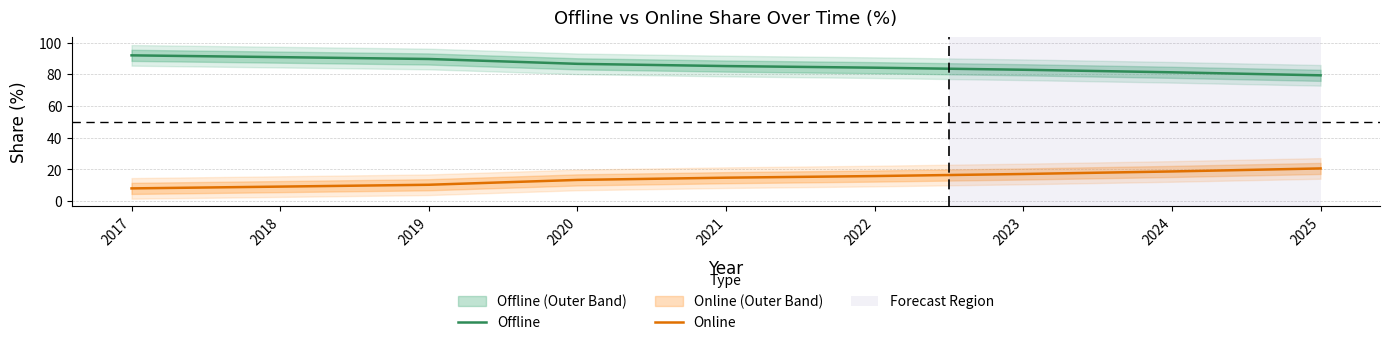

Is it true that Online equals 36.3 at 2025?

False